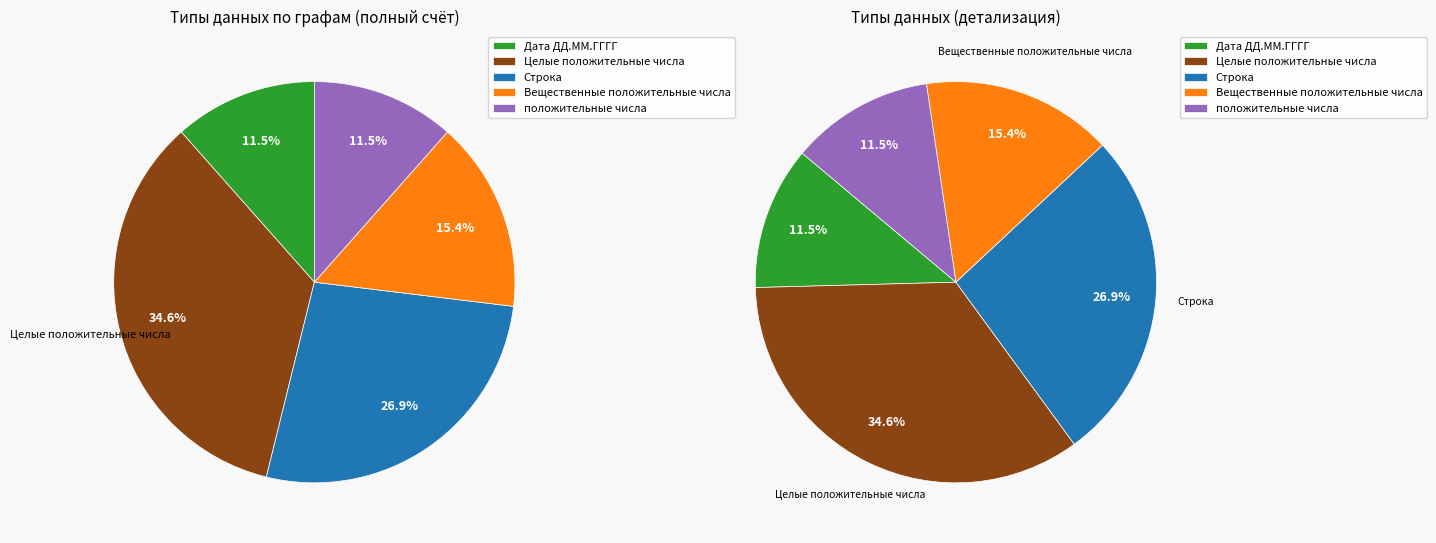

What is the ratio of the value at Целые положительные числа to the value at положительные числа?

3.0